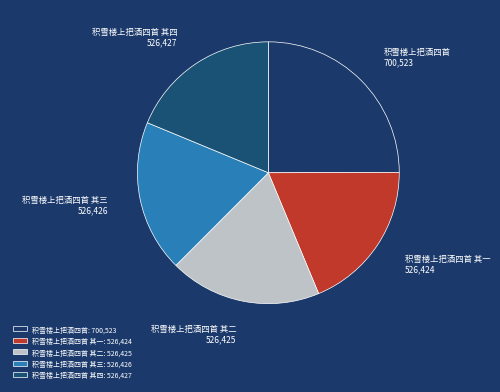

Is there any slice that represents more than half of the pie?

No